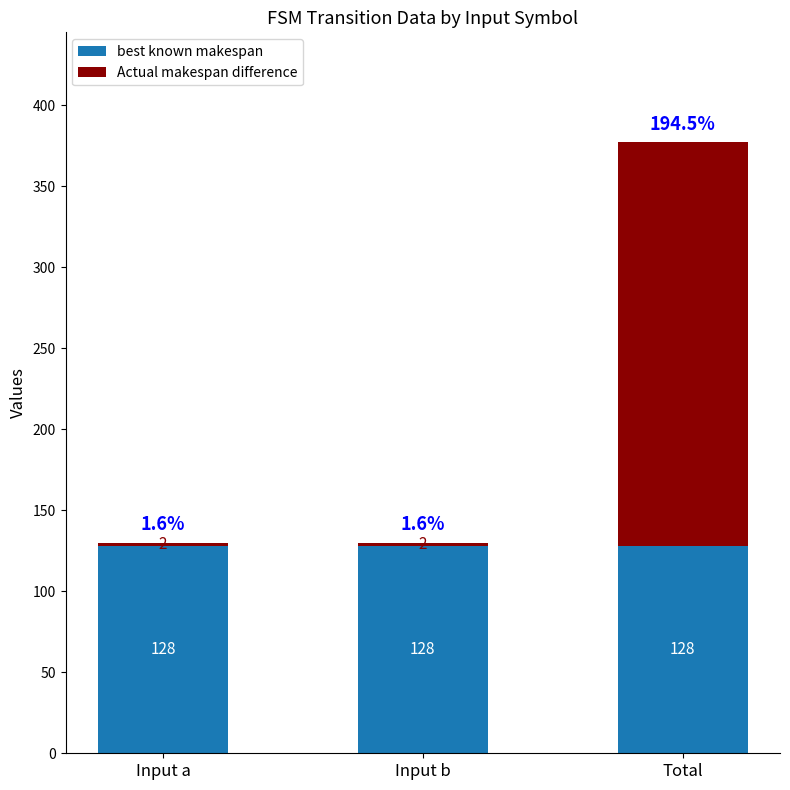

At which category is the sum across all series the highest?

Total